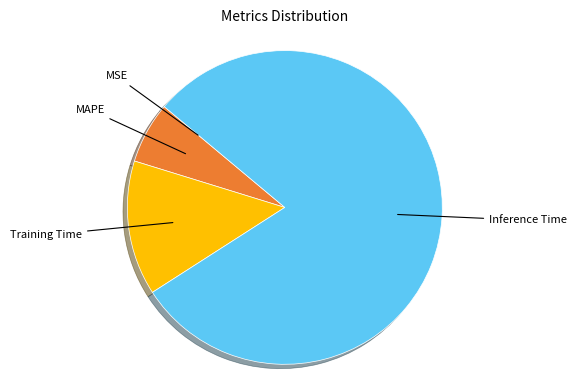

Is there any slice that represents more than half of the pie?

Yes